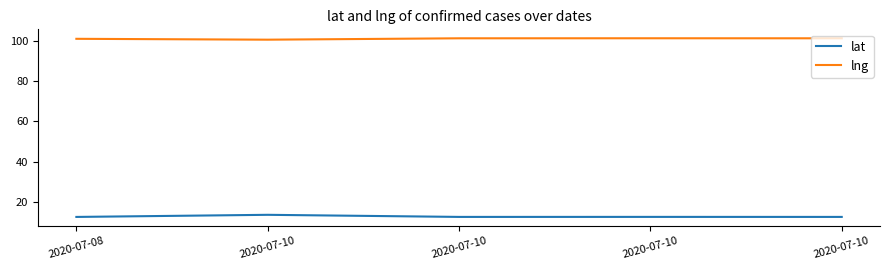

Is this an area chart (filled region under the line)?

No